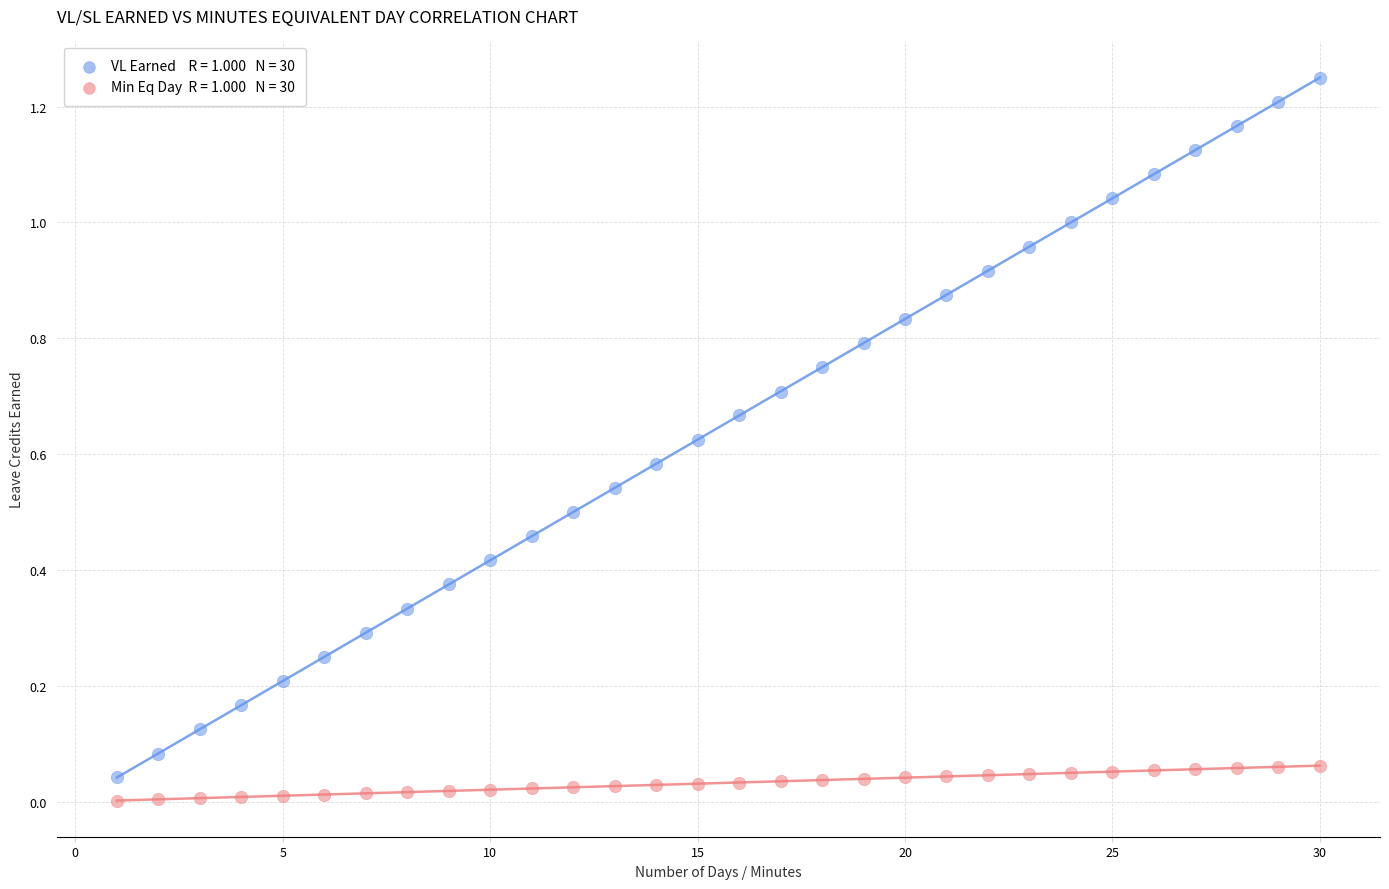

Across all data points, what is the range of X values (max minus min)?

29.0